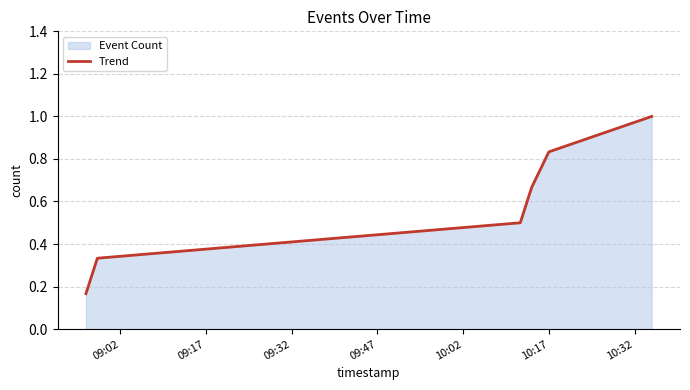

True or false: there are more than 2 points higher than both neighbors.

False